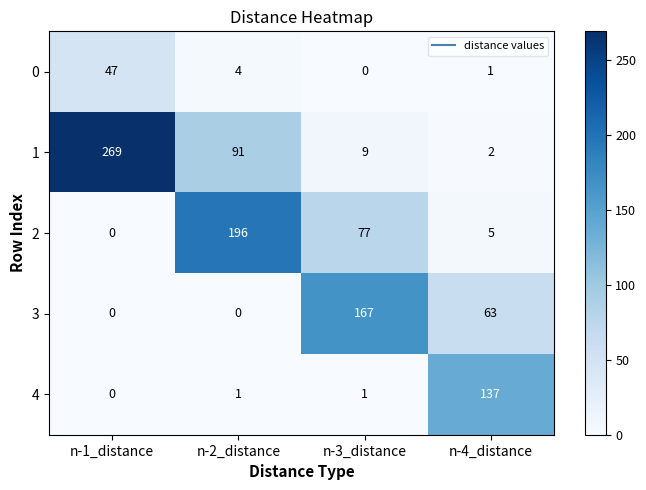

Which category has the lowest value in the 1 series?

n-4_distance